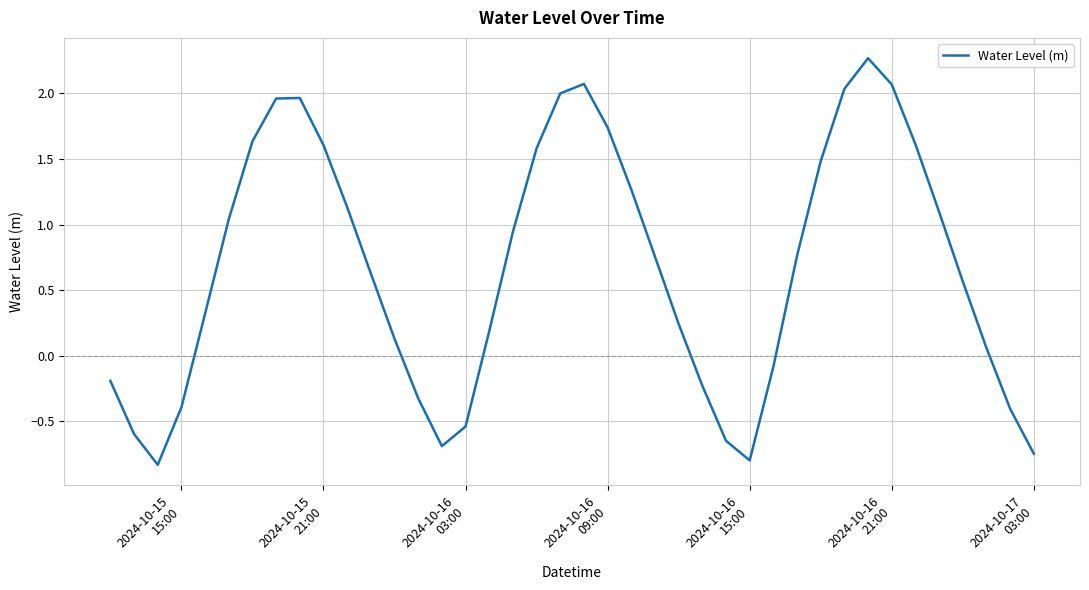

What is the smallest value displayed?

-0.8